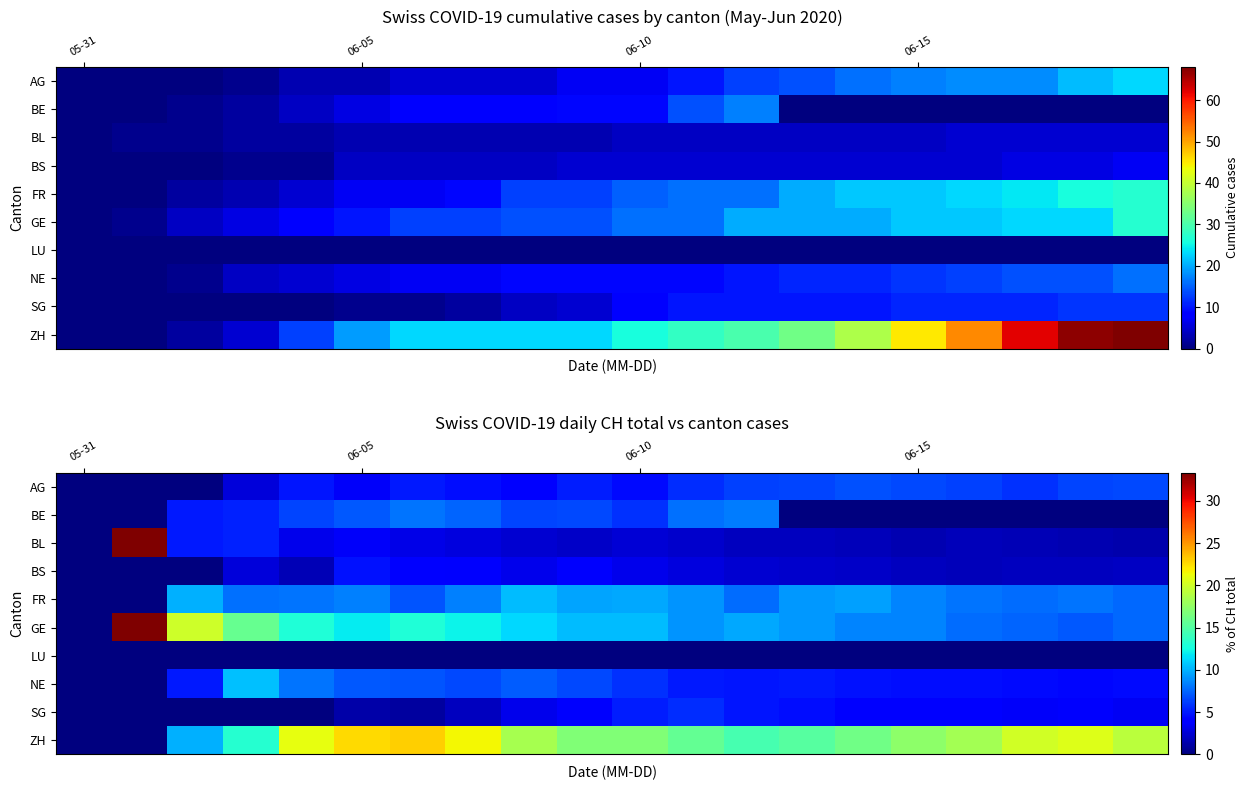

How many data points does each series have?

20